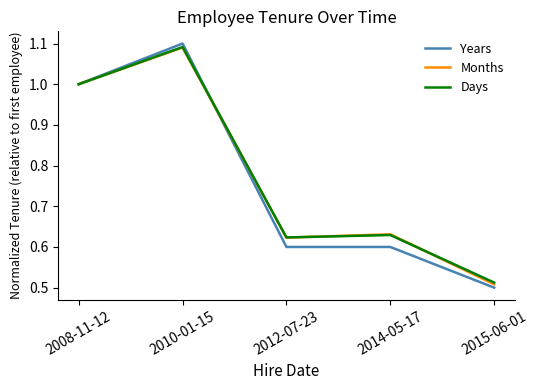

The Days series shows 0.2 at 2012-07-23. True or false?

False